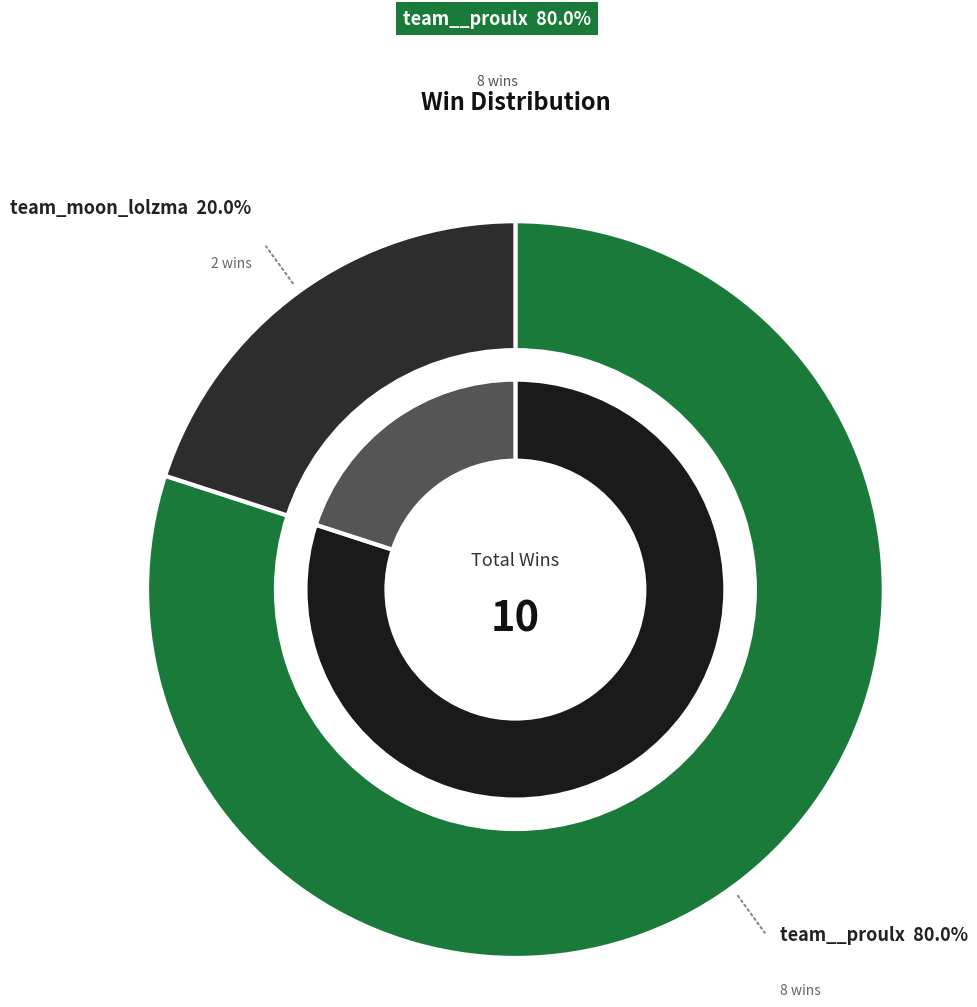

Which has a higher value, team_moon_lolzma or team__proulx?

team__proulx